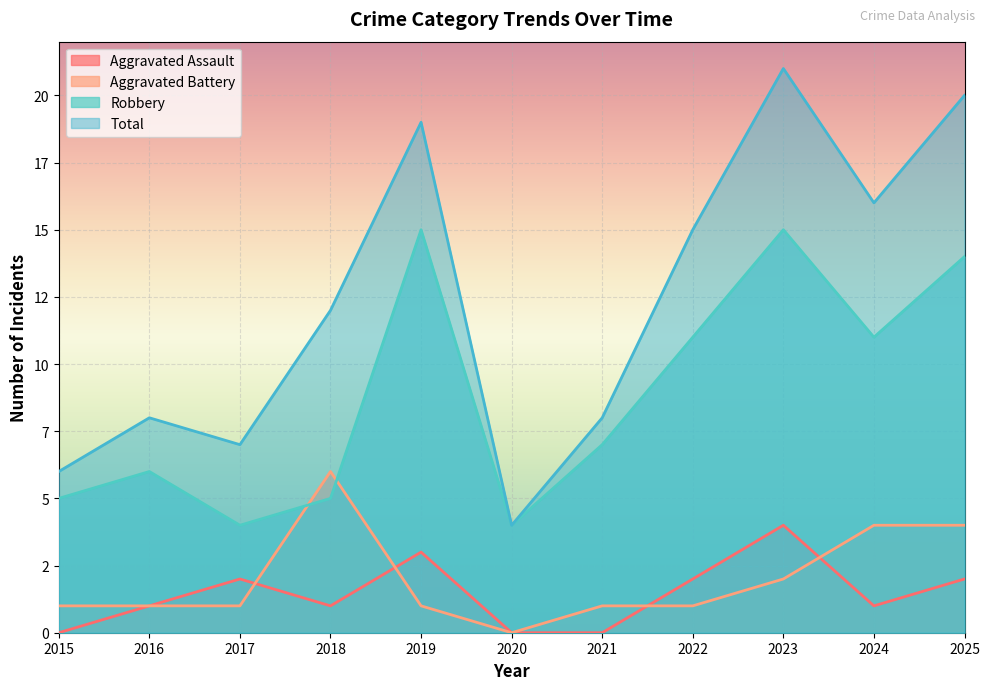

What is the difference between the Aggravated Battery values at 2024 and 2021?

3